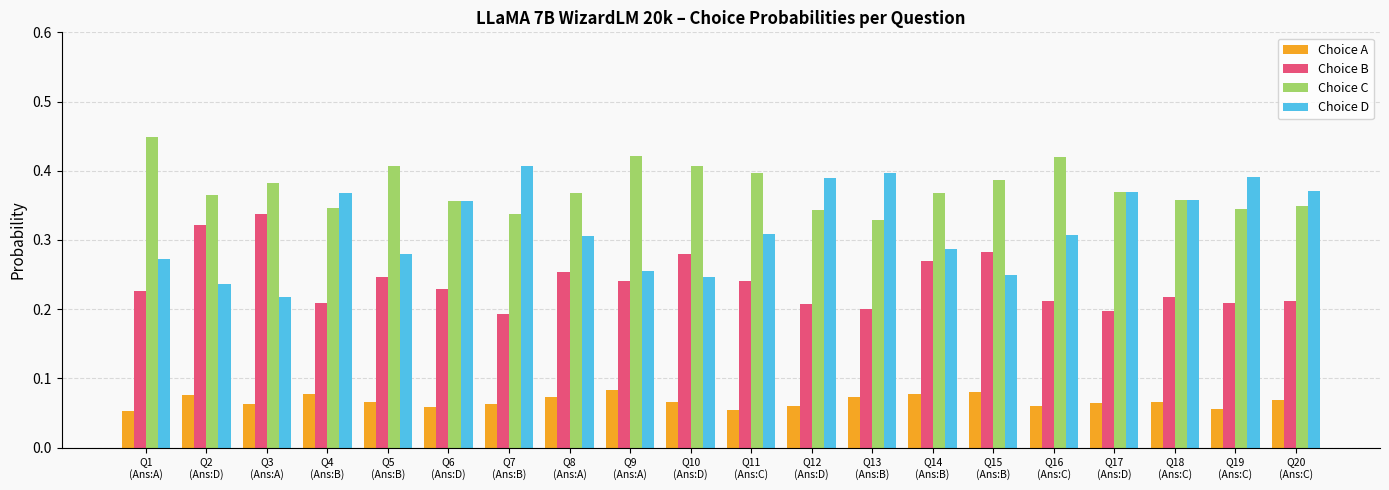

List the series in order of their overall mean, highest first.

Choice C, Choice D, Choice B, Choice A